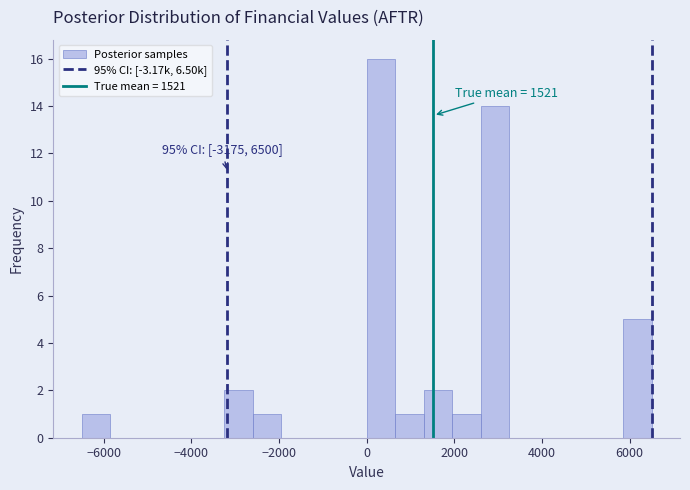

Read against the x-axis, roughly where is the centre of the tallest bar?

400